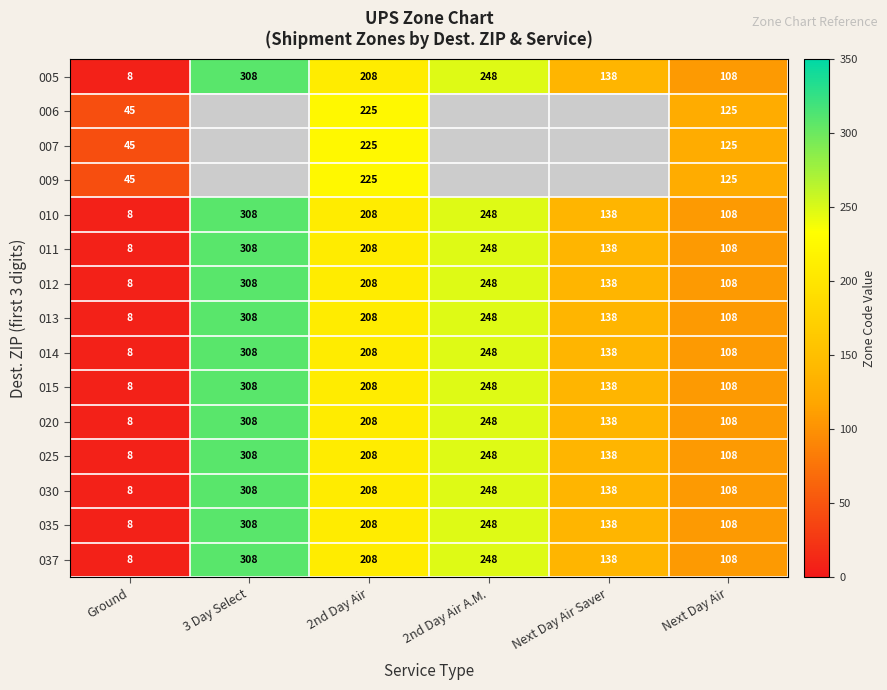

What is the difference between the maximum and second lowest values in the 012 series?

200